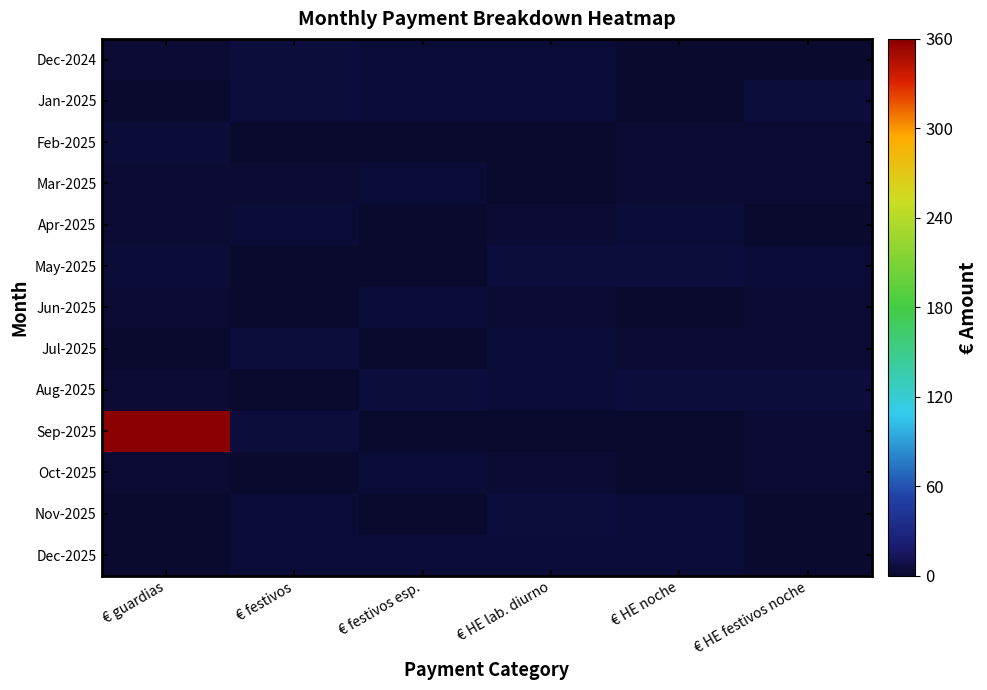

Which series has the largest range (max minus min)?

Sep-2025